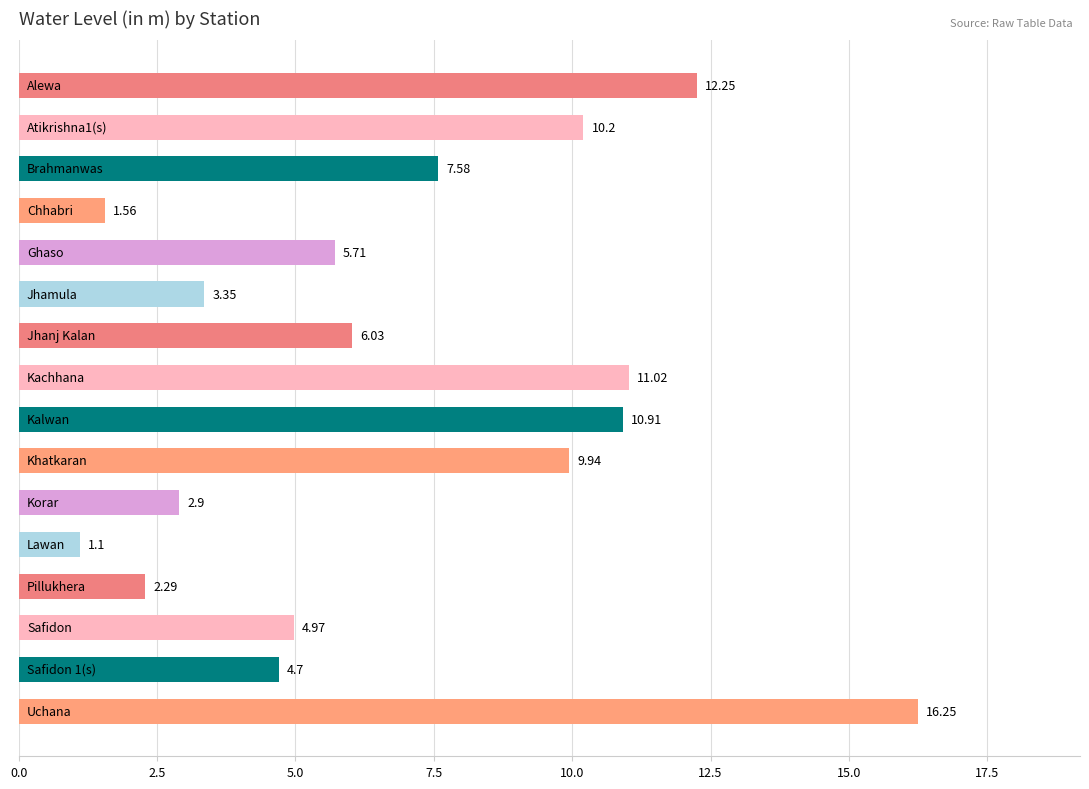

Count the number of values greater than 6.

8